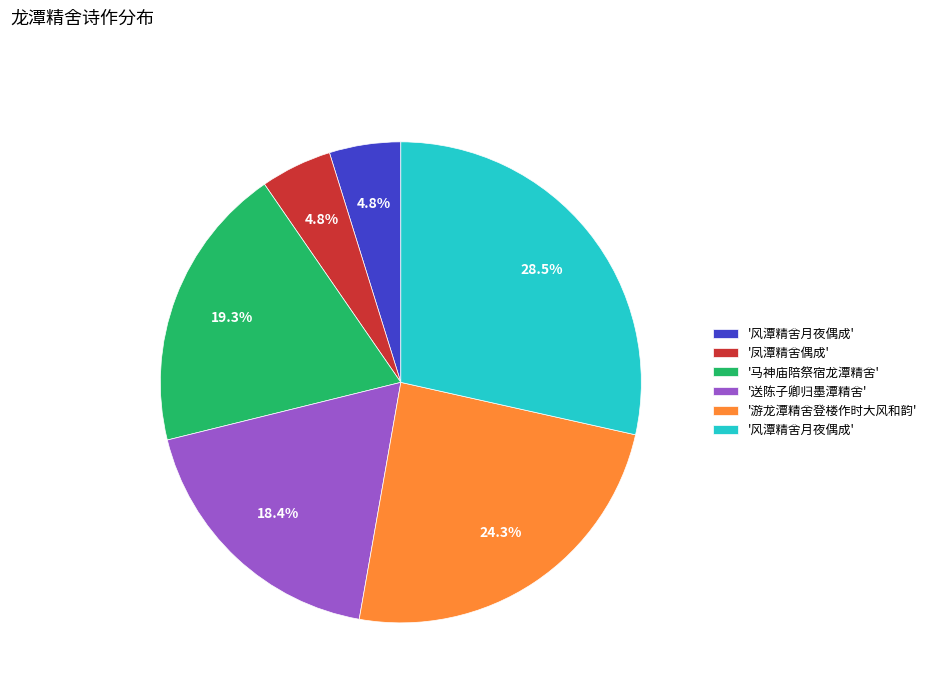

Is there a majority slice in this chart?

No